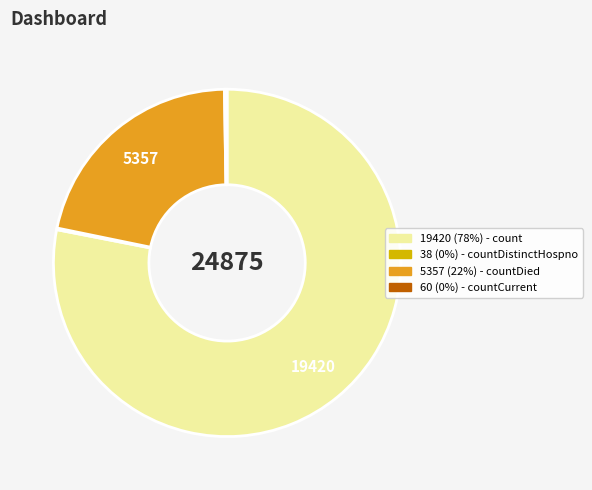

Is there a majority slice in this chart?

Yes